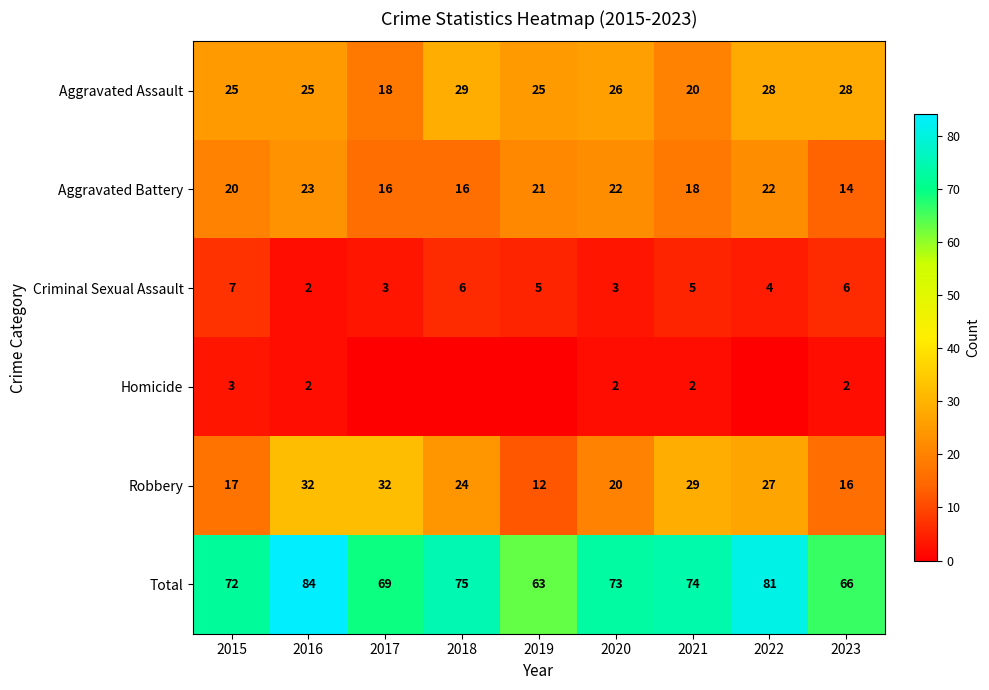

What is the difference between the maximum and second lowest values in the Criminal Sexual Assault series?

4